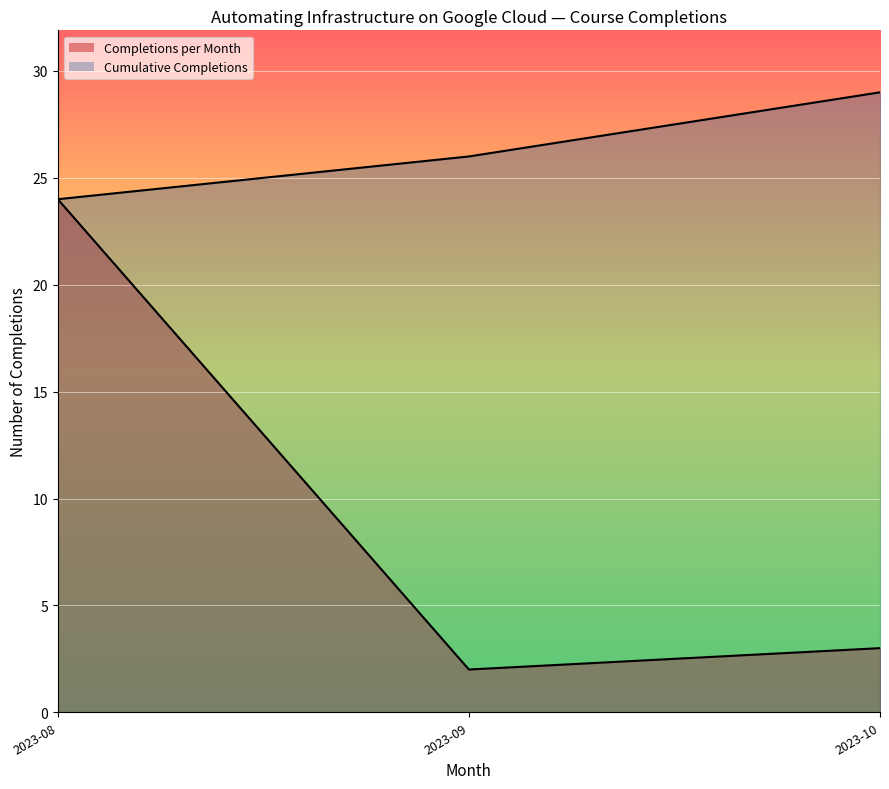

How many lines are shown in the chart?

2